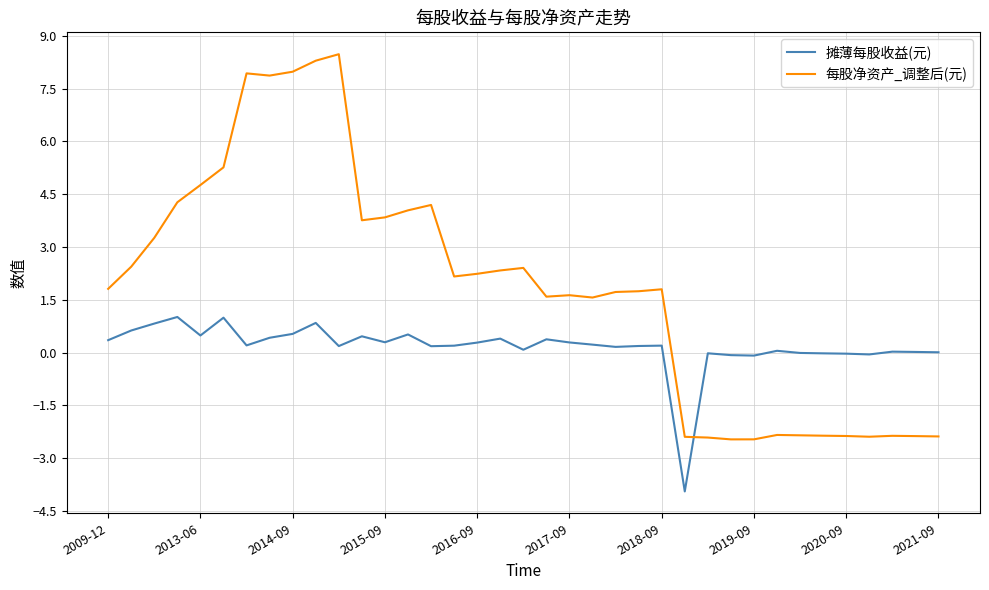

True or false: 摊薄每股收益(元) and 每股净资产_调整后(元) cross at least once.

True